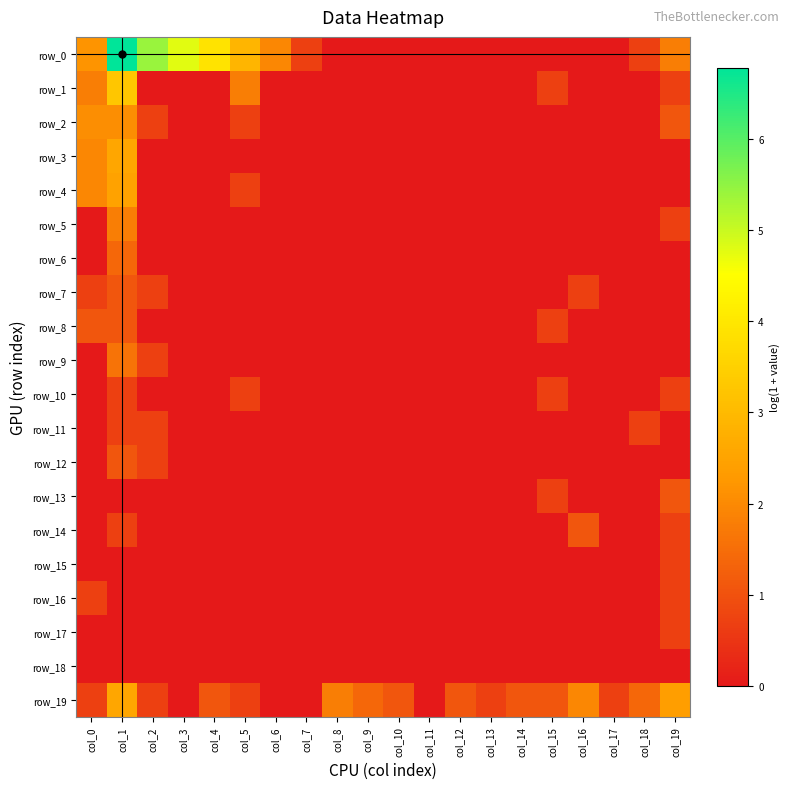

What is the difference between the highest and lowest values at col_16?

1.9